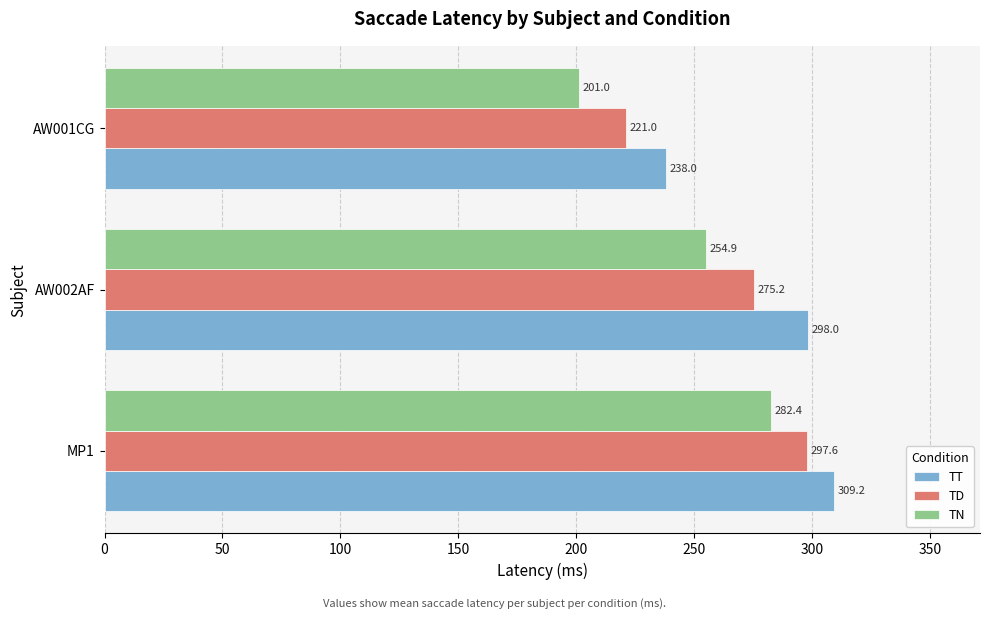

What is the sum of the TD values at AW001CG and MP1?

518.6